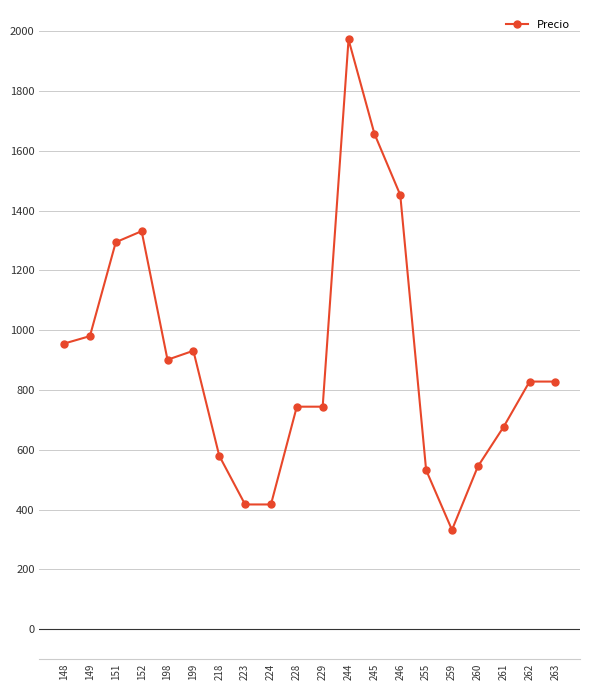

What is the minimum value shown in the chart?

332